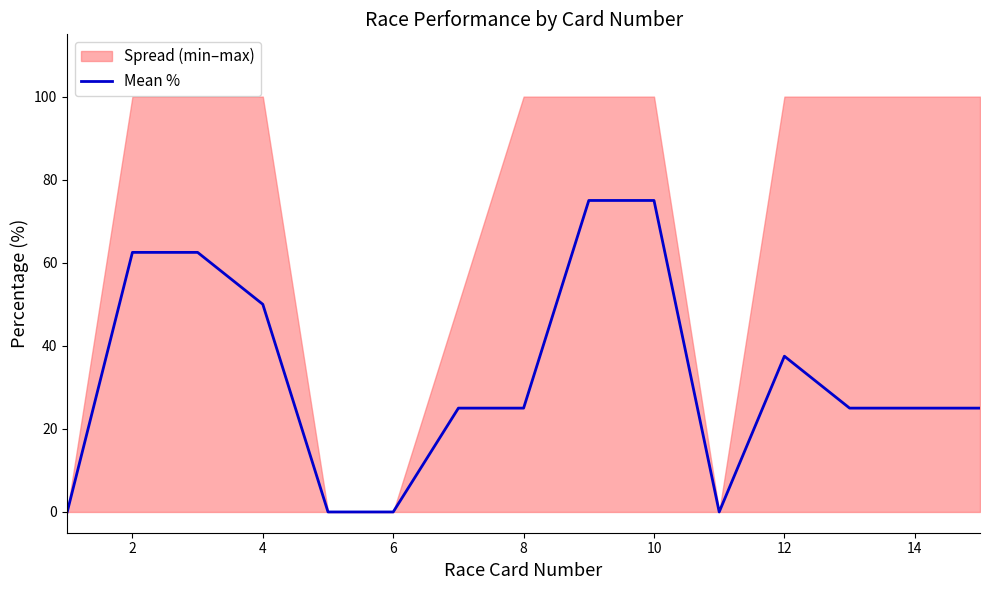

Is it true that the value at 16 is 98.3?

False